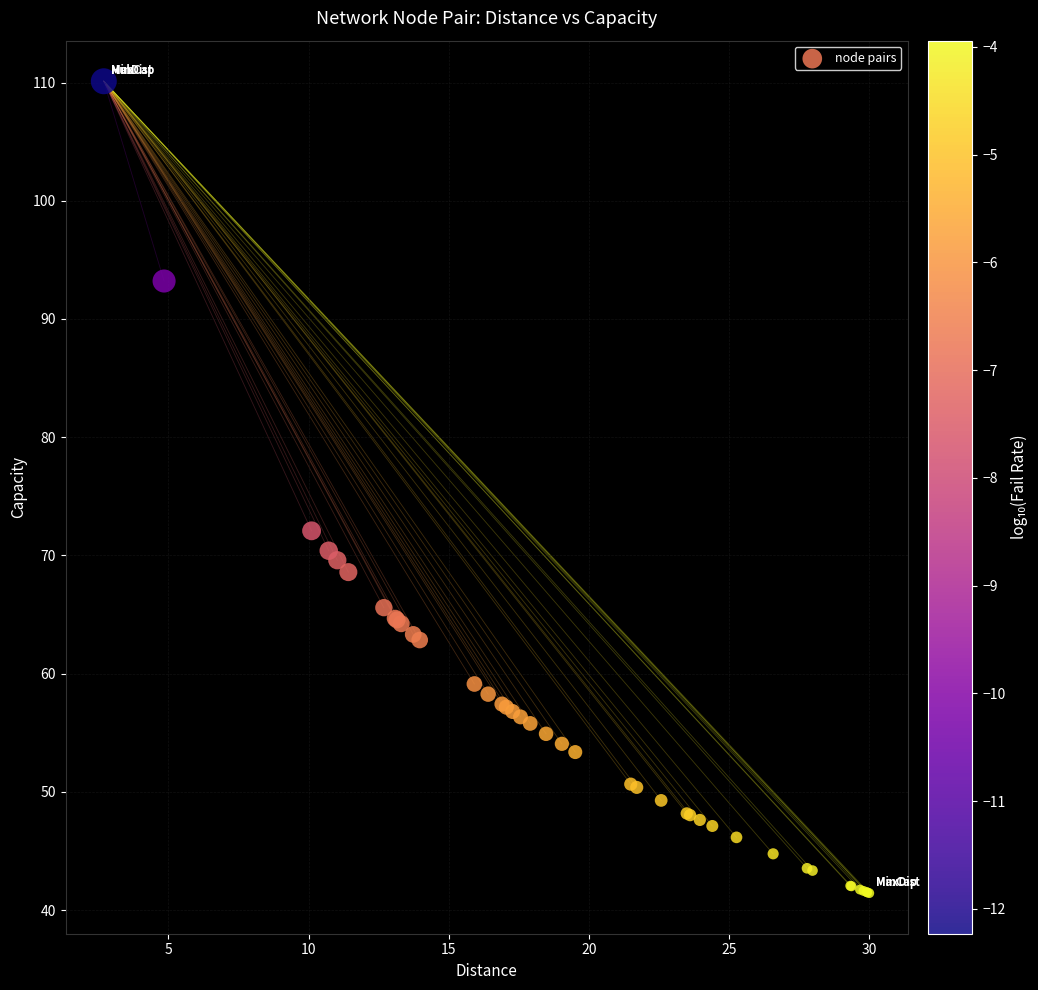

What Y value in the scatter plot is closest to 75?

72.1